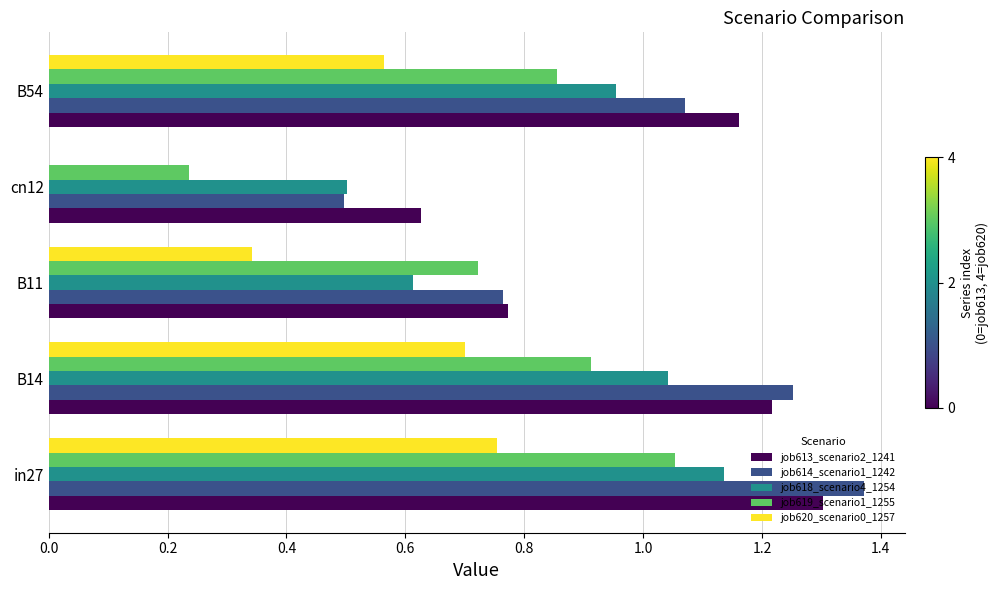

At which label does job619_scenario1_1255 reach its peak?

in27